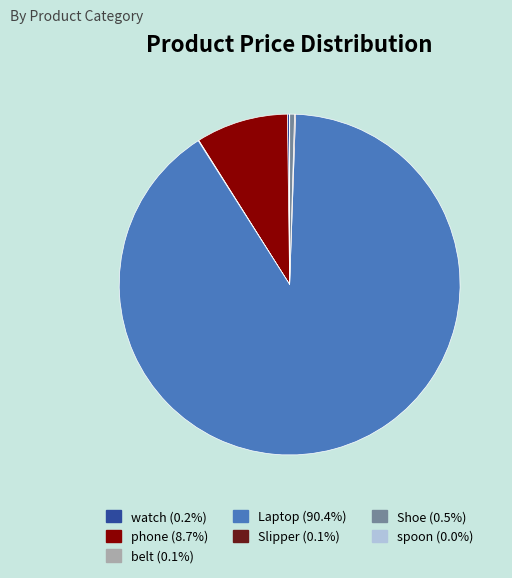

What is the ratio of the value at Laptop to the value at phone?

10.3